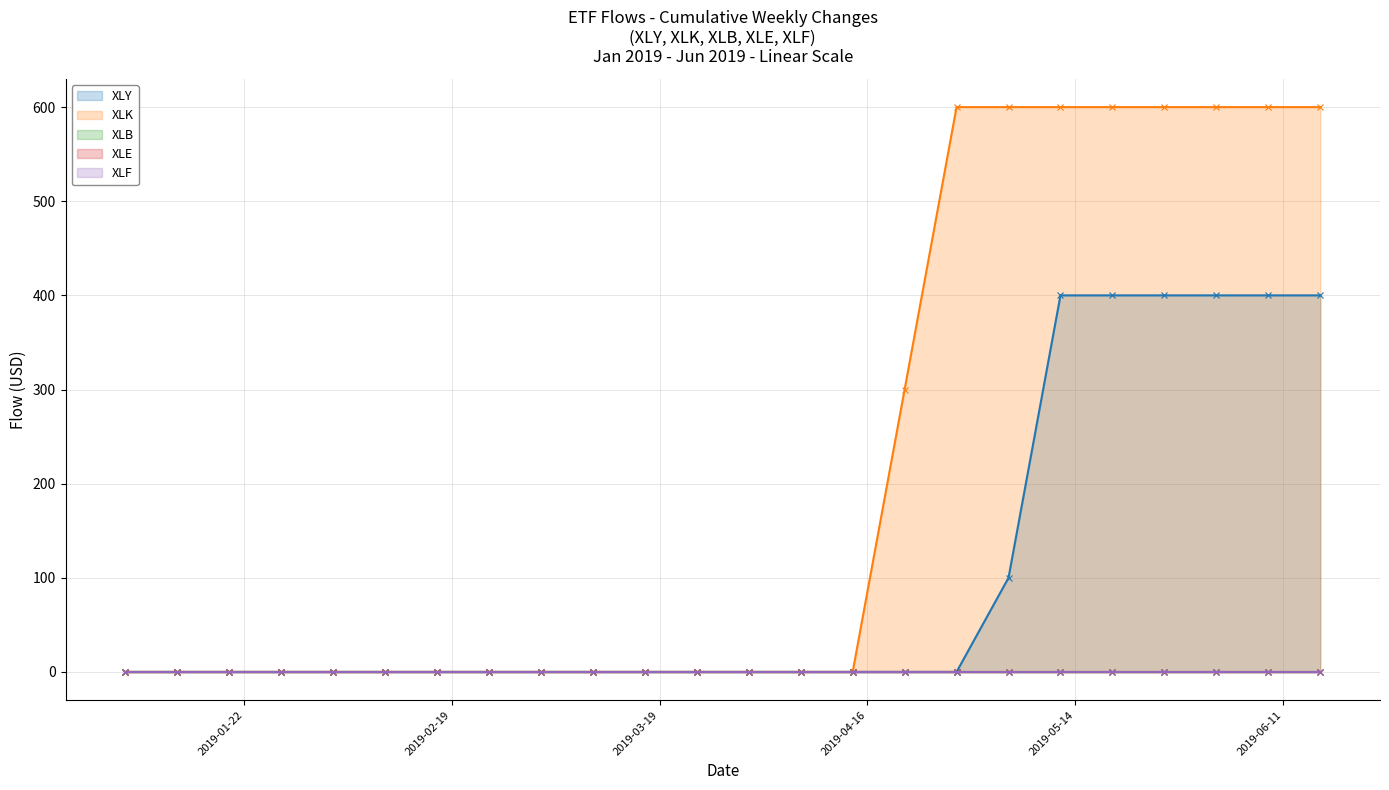

True or false: XLY and XLE cross at least once.

False